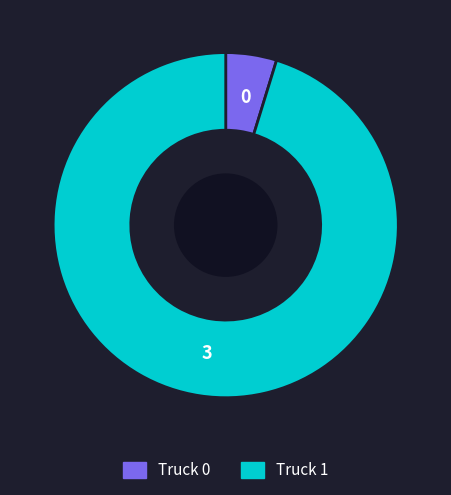

How many segments does this pie chart have?

2